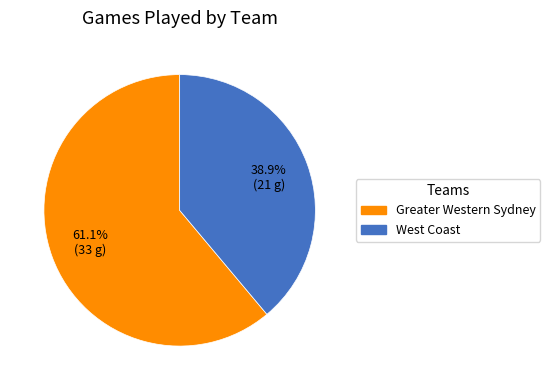

Rank the categories by value from highest to lowest.

Greater Western Sydney, West Coast